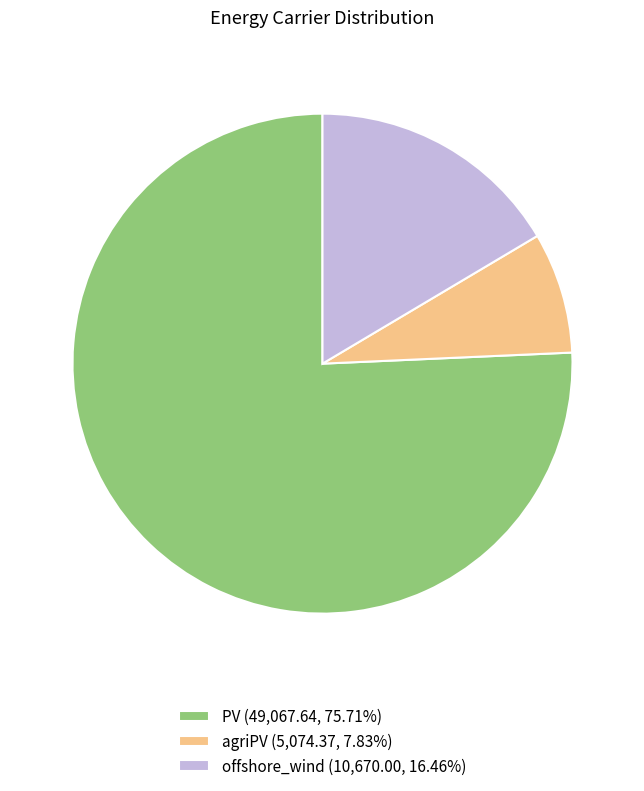

Count the number of slices in the pie.

3